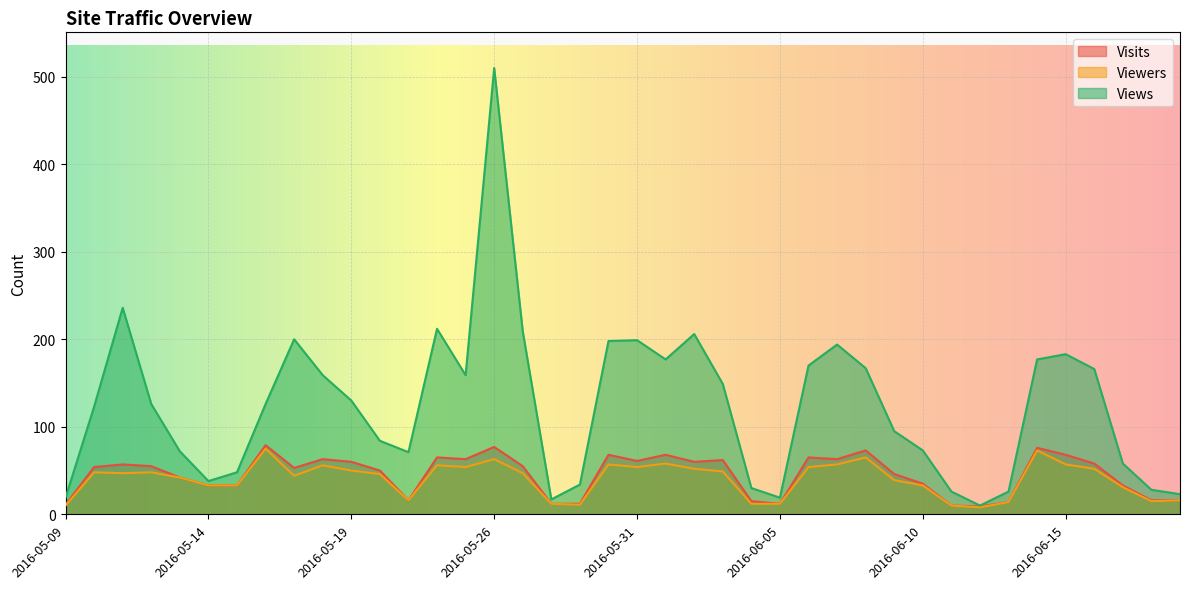

In Viewers, how many points are higher than both neighbors (excluding endpoints)?

10